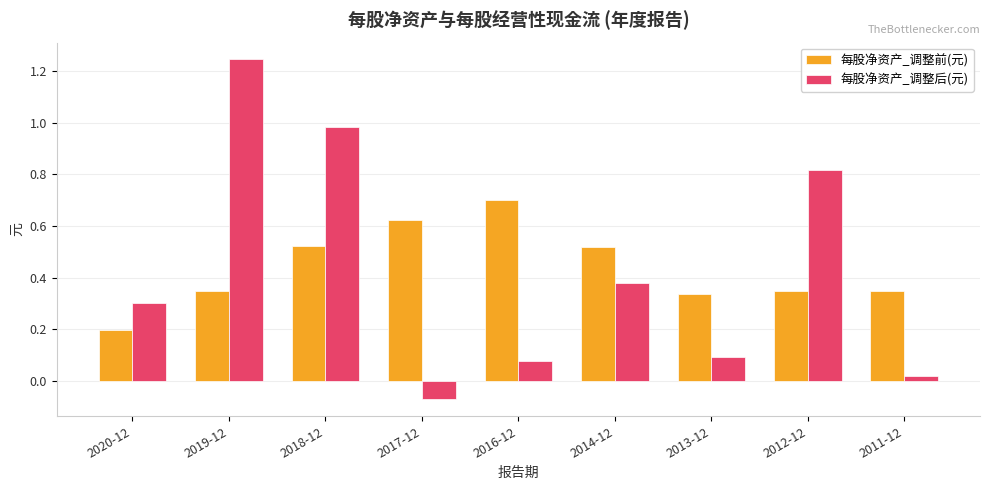

Which category has the highest value in the 每股净资产_调整后(元) series?

2019-12